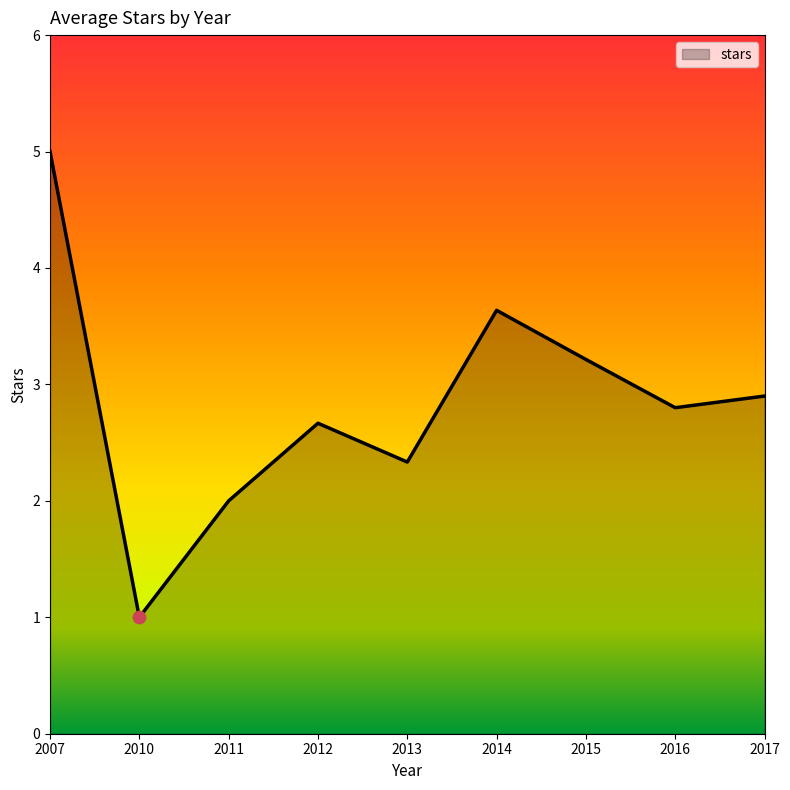

What is the ratio of the value at 2011 to the value at 2007?

0.4